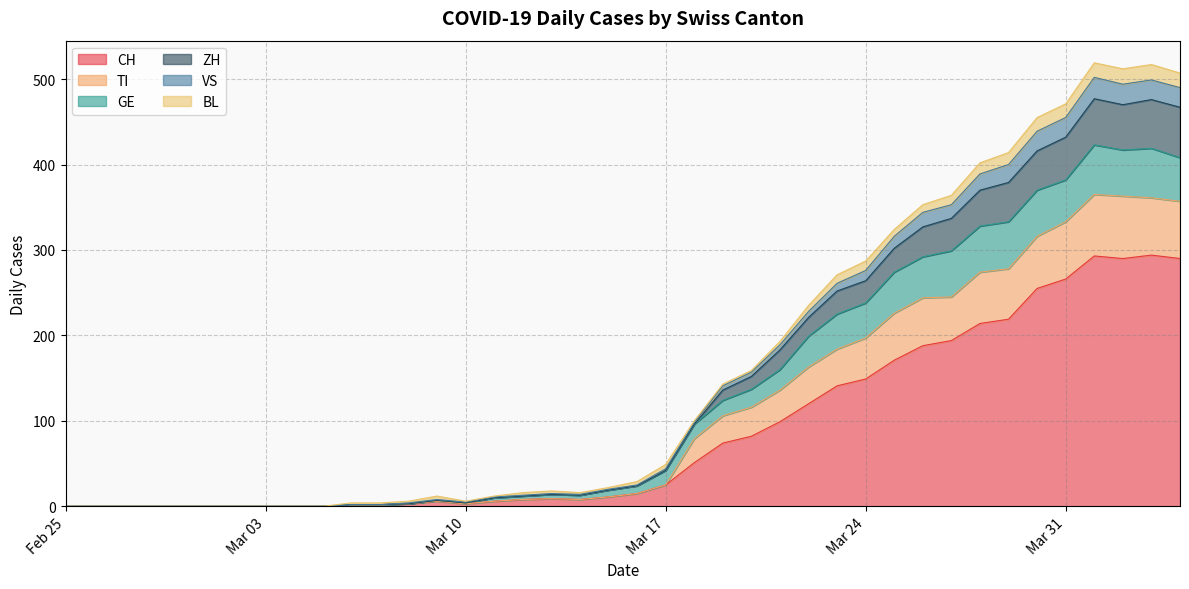

Which category has the highest value in the VS series?

2020-04-01